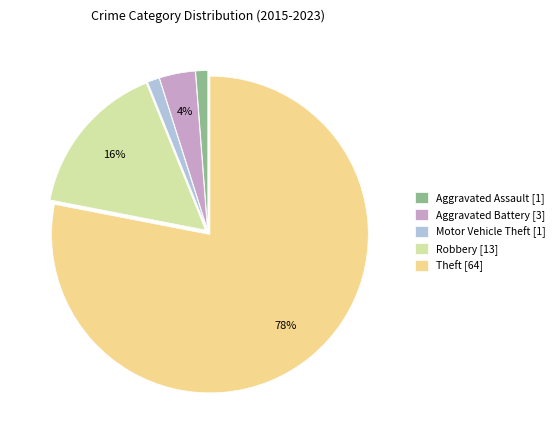

Is it true that Aggravated Assault is 11% of the pie?

False